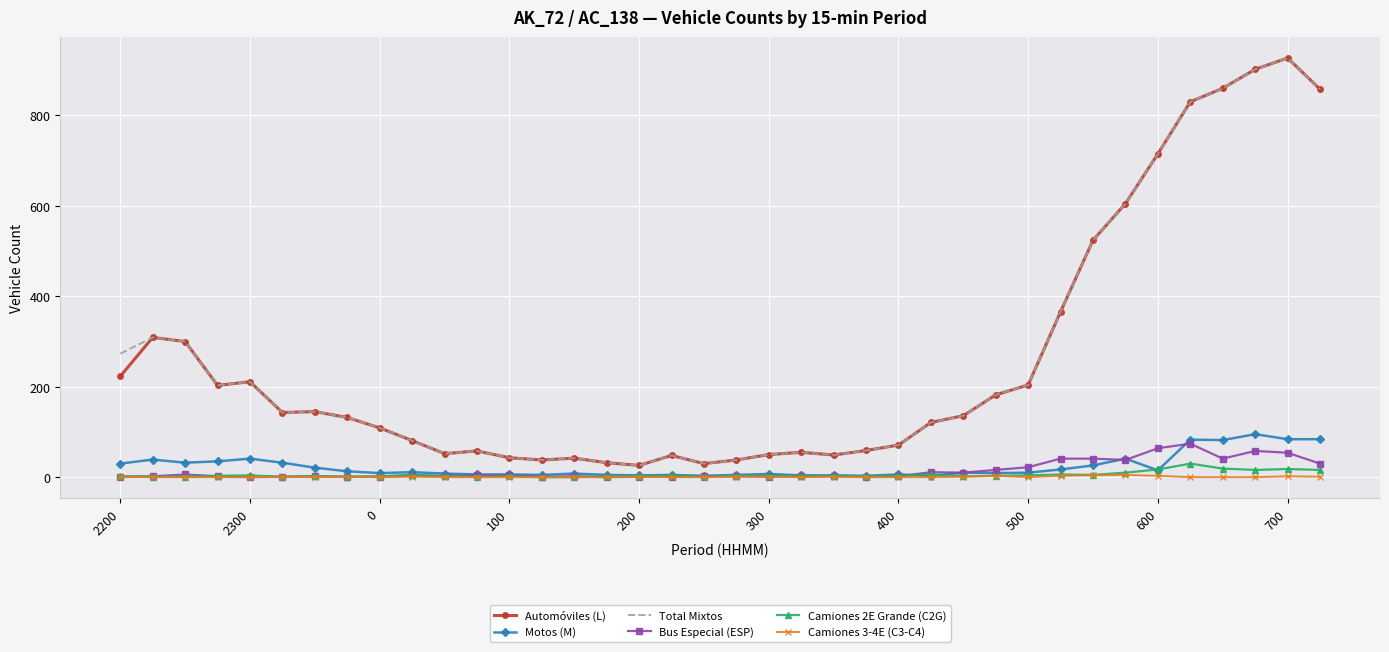

True or false: Camiones 3-4E (C3-C4) and Total Mixtos intersect in this chart.

False